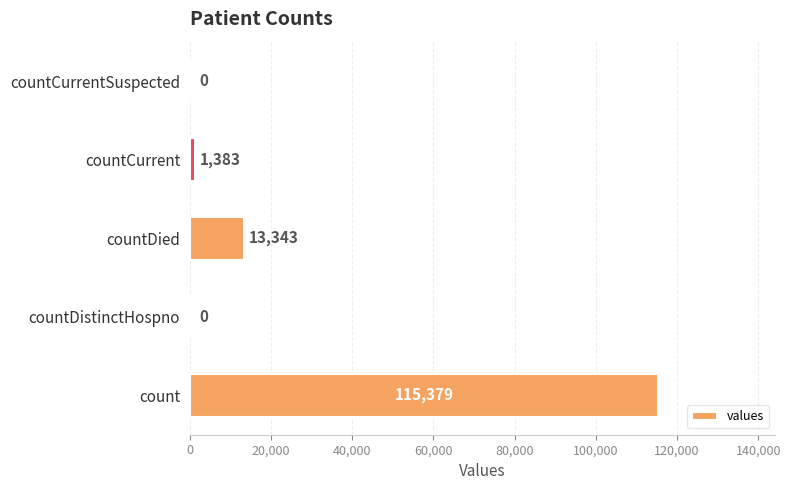

Reading bottom to top, list all the values displayed in this chart.

count=115379	countDistinctHospno=0	countDied=13343	countCurrent=1383	countCurrentSuspected=0